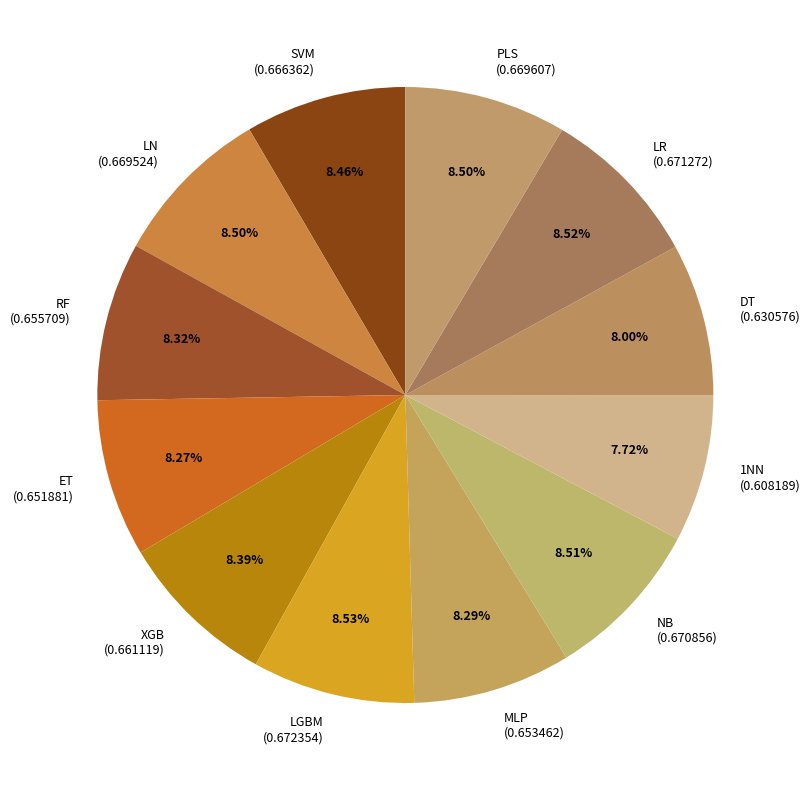

Combined, do LR (0.671272) and LN (0.669524) account for over 50%?

No